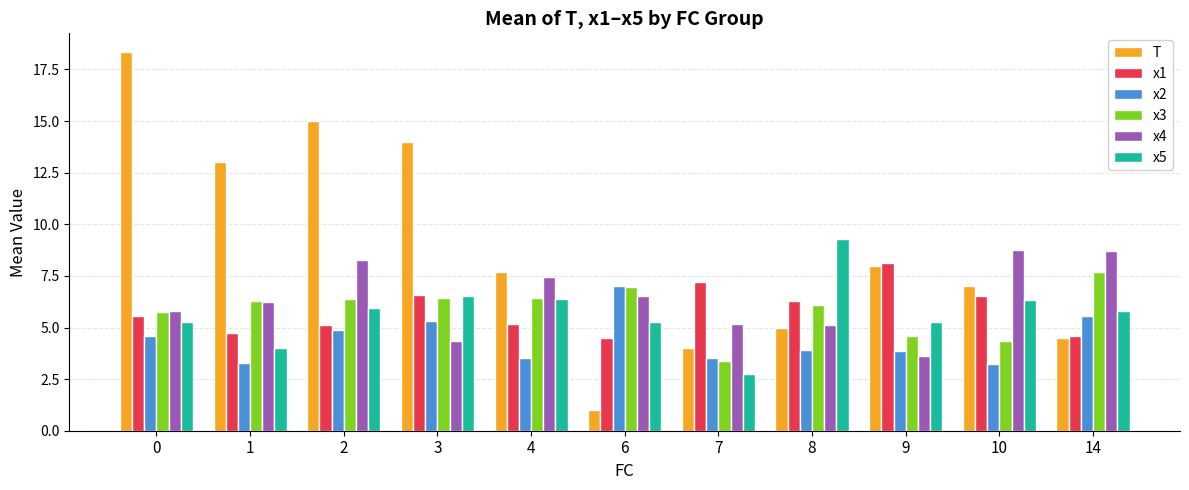

The value of x4 at 4 is 7.4. True or false?

True